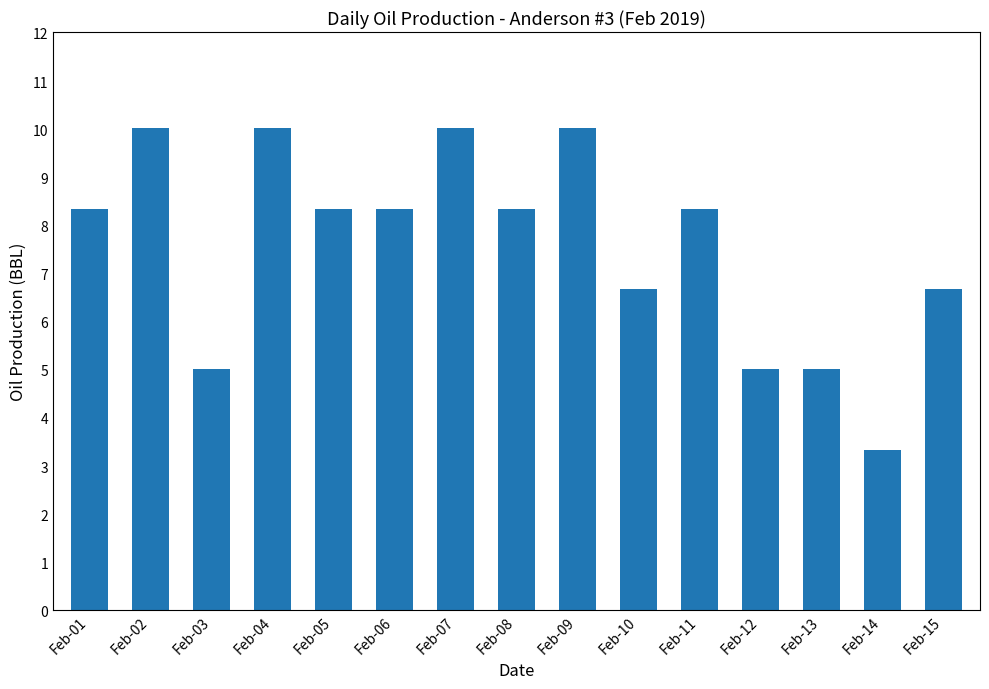

What is the sum of all values?

113.6